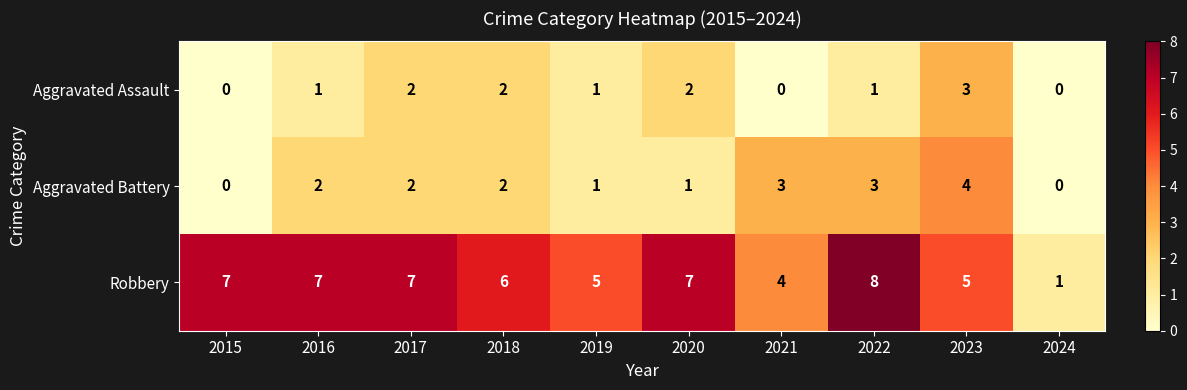

Which category has the highest value in the Aggravated Assault series?

2023